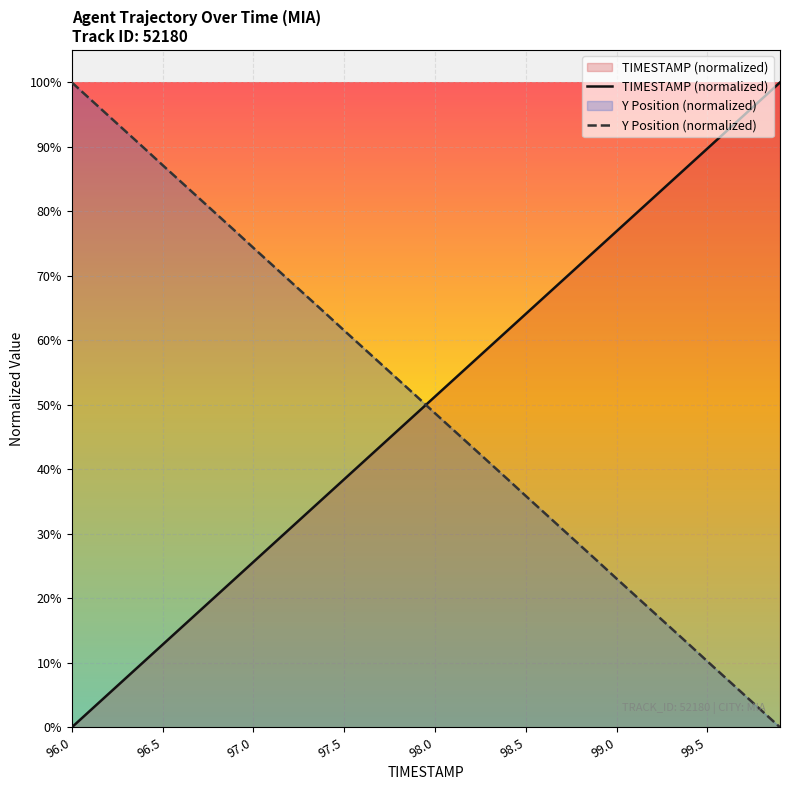

Rank the series by their average value, from lowest to highest.

TIMESTAMP (normalized), Y Position (normalized)